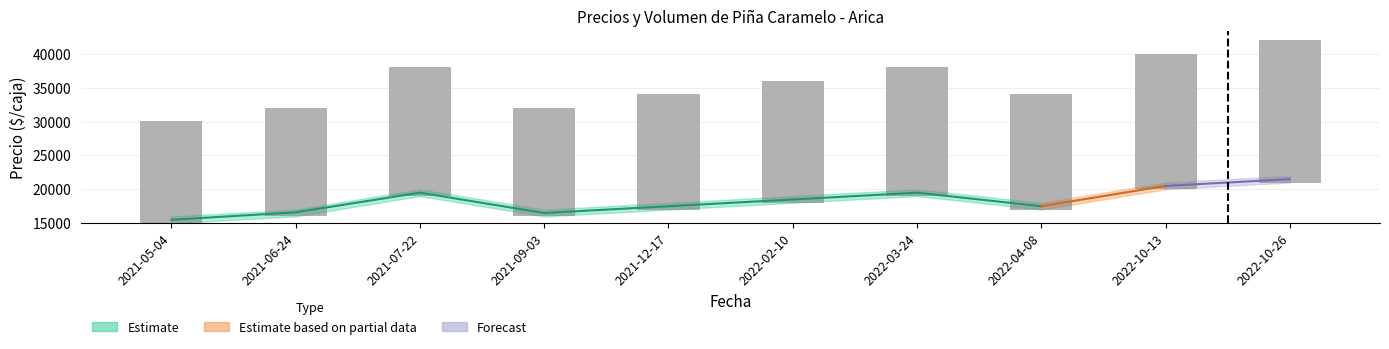

Where is the data nearest to the value 18045?

2022-02-10